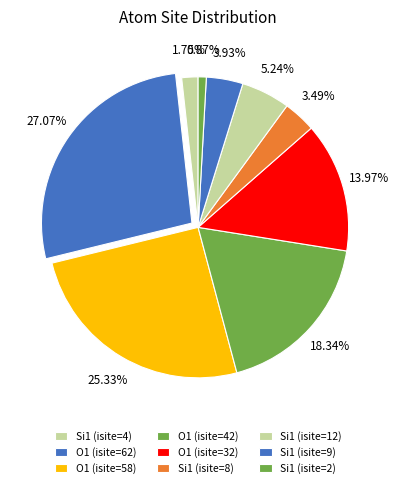

Is it true that Si1 (isite=8) is 3% of the pie?

True